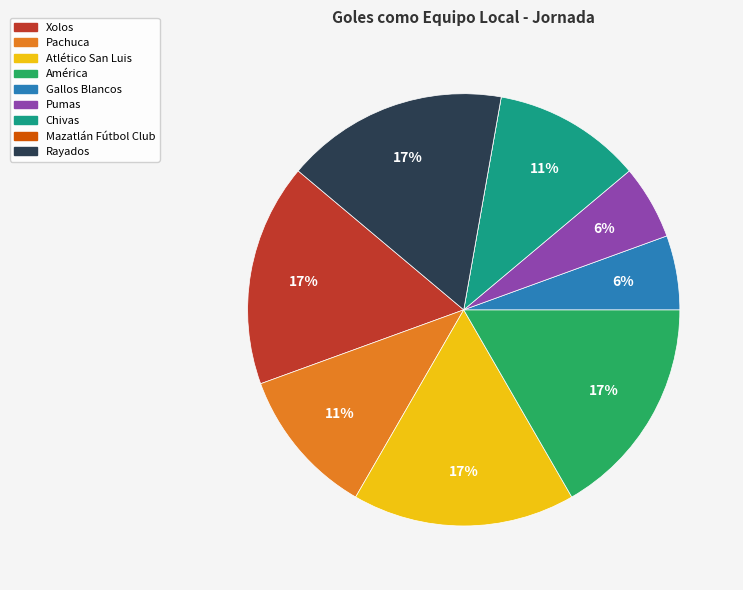

Do Atlético San Luis and Gallos Blancos together represent more than half of the pie?

No